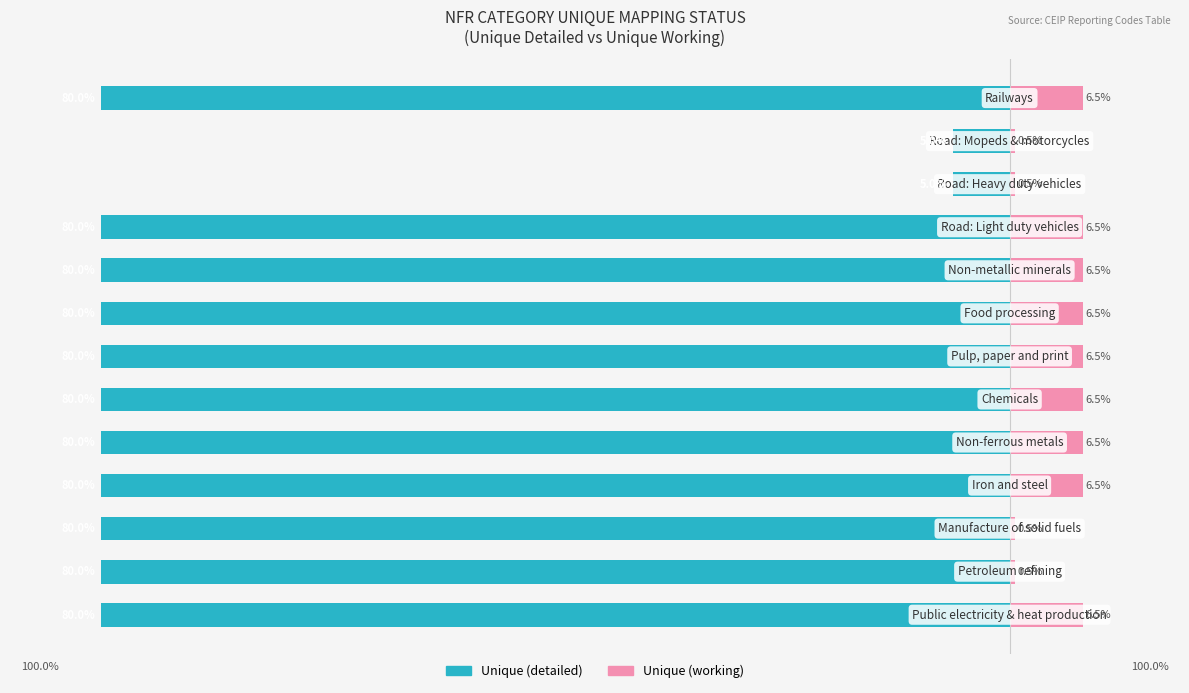

What is the value of the Unique (working) bar at the 7th from the left?

6.5